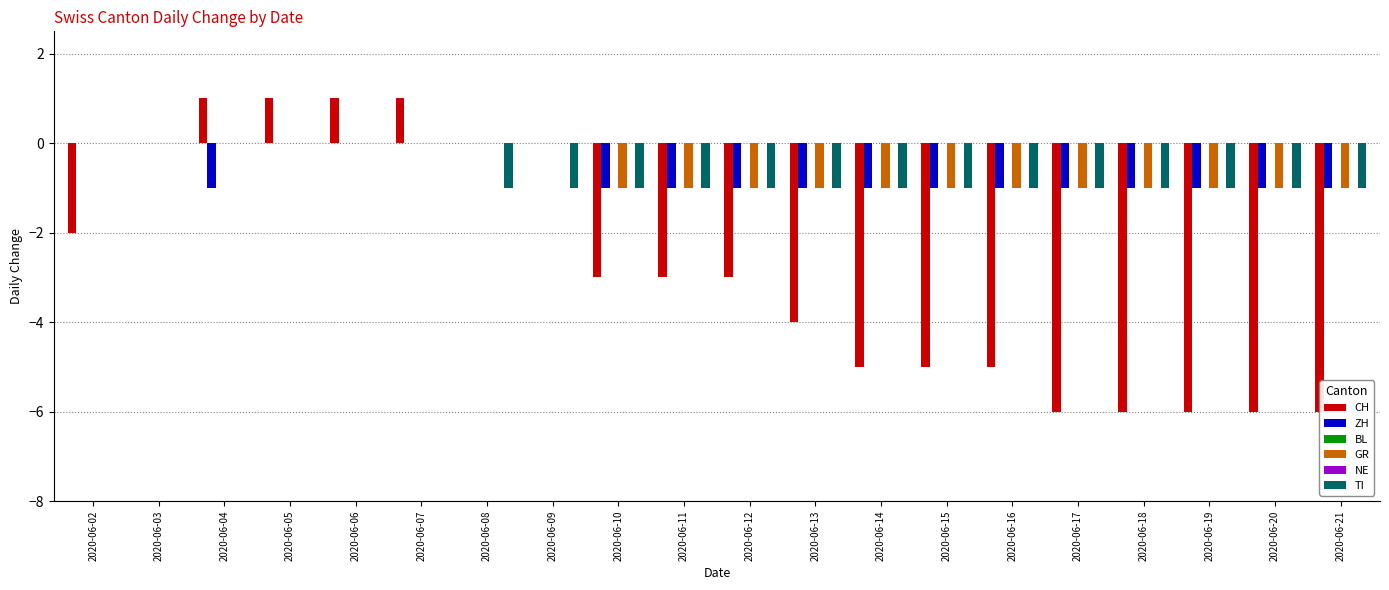

What is the sum of the CH values at 2020-06-16 and 2020-06-19?

-11